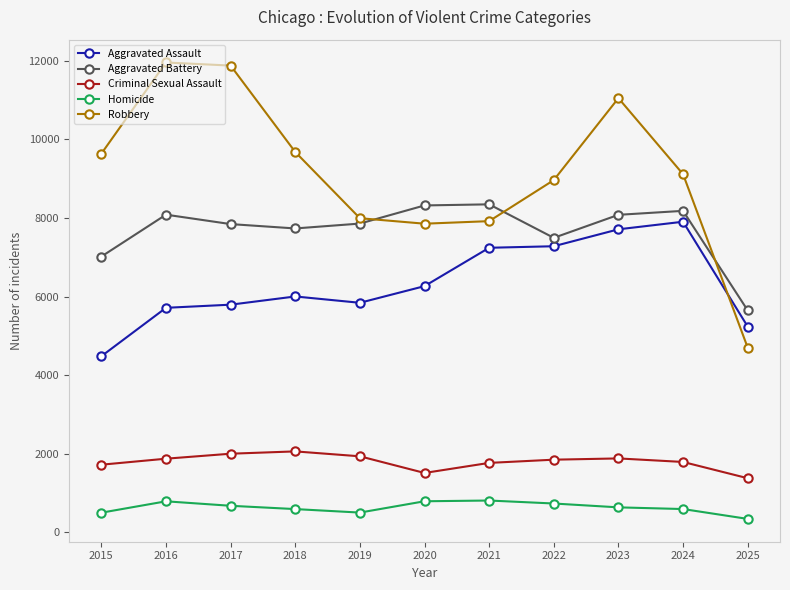

Is the value of Homicide at 2021 greater than the value of Criminal Sexual Assault at 2025?

No